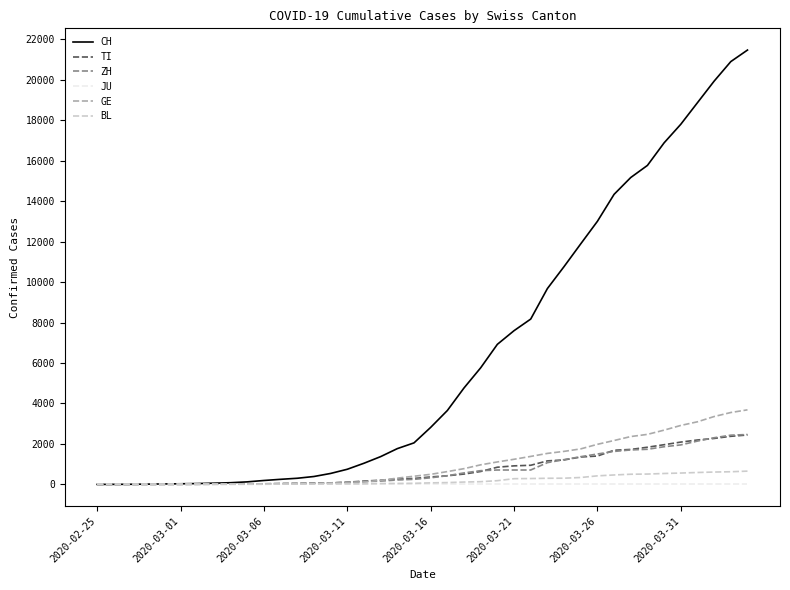

Which series has the largest range (max minus min)?

CH